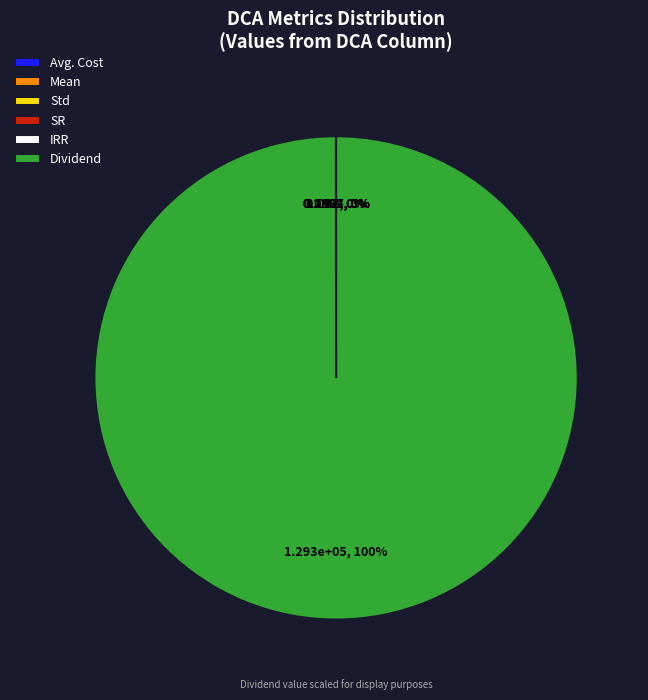

Is it true that Dividend is 100% of the pie?

True